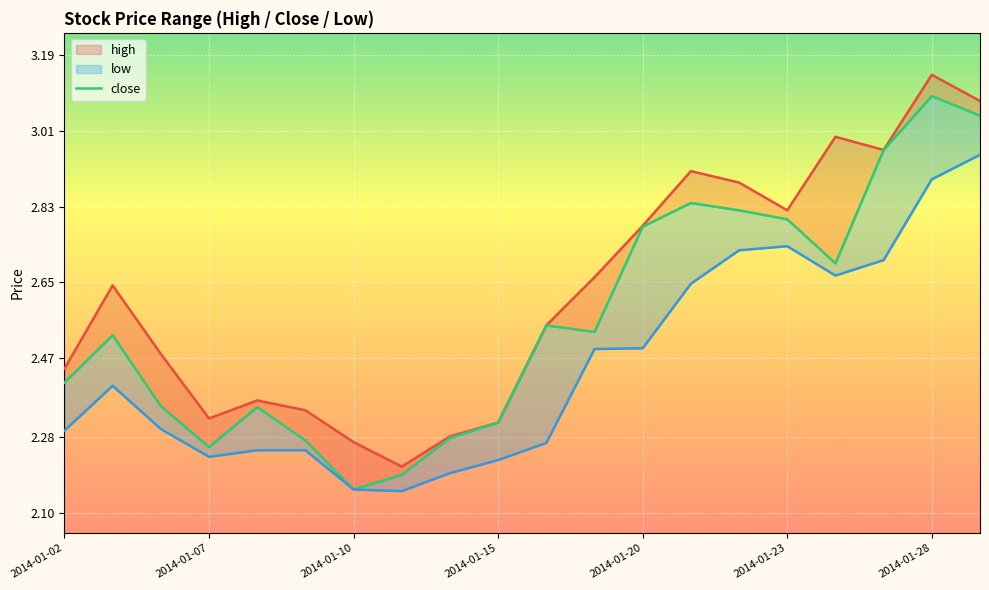

True or false: close and high_line cross at least once.

False